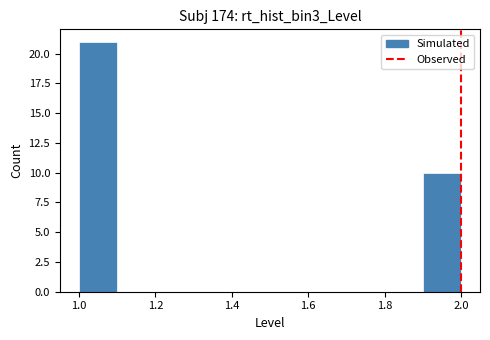

How tall is the bar that spans 1.0 to 1.1 on the x-axis? The values are not printed on the chart, so give them approximately, as read against the axis.

21